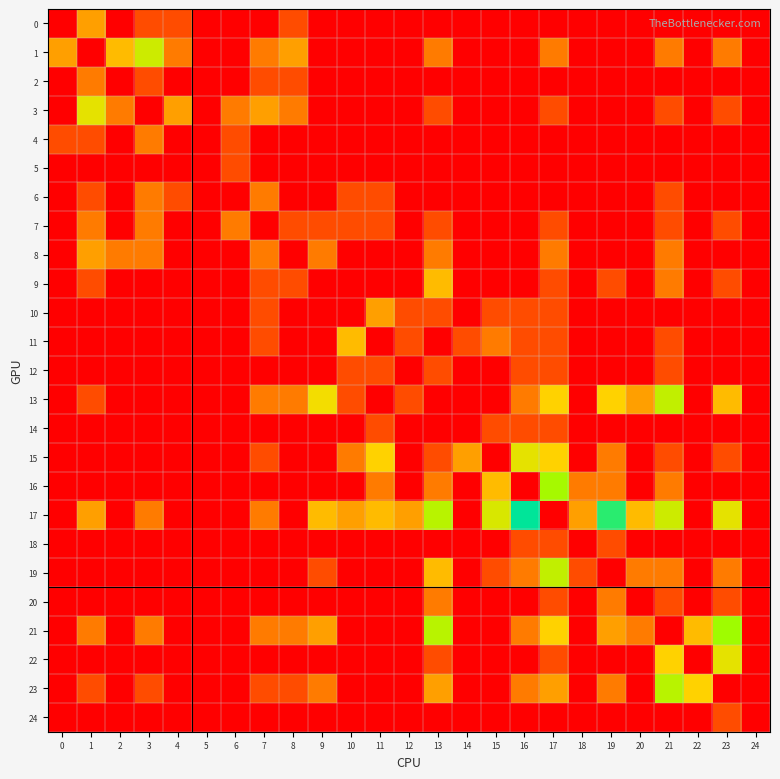

Reading right to left, extract all data points from this chart.

0: 24=0.0	23=0.0	22=0.0	21=0.0	20=0.0	19=0.0	18=0.0	17=0.0	16=0.0	15=0.0	14=0.0	13=0.0	12=0.0	11=0.0	10=0.0	9=0.0	8=0.7	7=0.0	6=0.0	5=0.0	4=0.7	3=0.7	2=0.0	1=1.4	0=0.0
1: 24=0.0	23=1.1	22=0.0	21=1.1	20=0.0	19=0.0	18=0.0	17=1.1	16=0.0	15=0.0	14=0.0	13=1.1	12=0.0	11=0.0	10=0.0	9=0.0	8=1.4	7=1.1	6=0.0	5=0.0	4=1.1	3=2.3	2=1.6	1=0.0	0=1.4
2: 24=0.0	23=0.0	22=0.0	21=0.0	20=0.0	19=0.0	18=0.0	17=0.0	16=0.0	15=0.0	14=0.0	13=0.0	12=0.0	11=0.0	10=0.0	9=0.0	8=0.7	7=0.7	6=0.0	5=0.0	4=0.0	3=0.7	2=0.0	1=1.1	0=0.0
3: 24=0.0	23=0.7	22=0.0	21=0.7	20=0.0	19=0.0	18=0.0	17=0.7	16=0.0	15=0.0	14=0.0	13=0.7	12=0.0	11=0.0	10=0.0	9=0.0	8=1.1	7=1.4	6=1.1	5=0.0	4=1.4	3=0.0	2=1.1	1=2.1	0=0.0
4: 24=0.0	23=0.0	22=0.0	21=0.0	20=0.0	19=0.0	18=0.0	17=0.0	16=0.0	15=0.0	14=0.0	13=0.0	12=0.0	11=0.0	10=0.0	9=0.0	8=0.0	7=0.0	6=0.7	5=0.0	4=0.0	3=1.1	2=0.0	1=0.7	0=0.7
5: 24=0.0	23=0.0	22=0.0	21=0.0	20=0.0	19=0.0	18=0.0	17=0.0	16=0.0	15=0.0	14=0.0	13=0.0	12=0.0	11=0.0	10=0.0	9=0.0	8=0.0	7=0.0	6=0.7	5=0.0	4=0.0	3=0.0	2=0.0	1=0.0	0=0.0
6: 24=0.0	23=0.0	22=0.0	21=0.7	20=0.0	19=0.0	18=0.0	17=0.0	16=0.0	15=0.0	14=0.0	13=0.0	12=0.0	11=0.7	10=0.7	9=0.0	8=0.0	7=1.1	6=0.0	5=0.0	4=0.7	3=1.1	2=0.0	1=0.7	0=0.0
7: 24=0.0	23=0.7	22=0.0	21=0.7	20=0.0	19=0.0	18=0.0	17=0.7	16=0.0	15=0.0	14=0.0	13=0.7	12=0.0	11=0.7	10=0.7	9=0.7	8=0.7	7=0.0	6=1.1	5=0.0	4=0.0	3=1.1	2=0.0	1=1.1	0=0.0
8: 24=0.0	23=0.0	22=0.0	21=1.1	20=0.0	19=0.0	18=0.0	17=1.1	16=0.0	15=0.0	14=0.0	13=1.1	12=0.0	11=0.0	10=0.0	9=1.1	8=0.0	7=1.1	6=0.0	5=0.0	4=0.0	3=1.1	2=1.1	1=1.4	0=0.0
9: 24=0.0	23=0.7	22=0.0	21=1.1	20=0.0	19=0.7	18=0.0	17=0.7	16=0.0	15=0.0	14=0.0	13=1.6	12=0.0	11=0.0	10=0.0	9=0.0	8=0.7	7=0.7	6=0.0	5=0.0	4=0.0	3=0.0	2=0.0	1=0.7	0=0.0
10: 24=0.0	23=0.0	22=0.0	21=0.0	20=0.0	19=0.0	18=0.0	17=0.7	16=0.7	15=0.7	14=0.0	13=0.7	12=0.7	11=1.4	10=0.0	9=0.0	8=0.0	7=0.7	6=0.0	5=0.0	4=0.0	3=0.0	2=0.0	1=0.0	0=0.0
11: 24=0.0	23=0.0	22=0.0	21=0.7	20=0.0	19=0.0	18=0.0	17=0.7	16=0.7	15=1.1	14=0.7	13=0.0	12=0.7	11=0.0	10=1.6	9=0.0	8=0.0	7=0.7	6=0.0	5=0.0	4=0.0	3=0.0	2=0.0	1=0.0	0=0.0
12: 24=0.0	23=0.0	22=0.0	21=0.7	20=0.0	19=0.0	18=0.0	17=0.7	16=0.7	15=0.0	14=0.0	13=0.7	12=0.0	11=0.7	10=0.7	9=0.0	8=0.0	7=0.0	6=0.0	5=0.0	4=0.0	3=0.0	2=0.0	1=0.0	0=0.0
13: 24=0.0	23=1.6	22=0.0	21=2.4	20=1.4	19=1.8	18=0.0	17=1.8	16=1.1	15=0.0	14=0.0	13=0.0	12=0.7	11=0.0	10=0.7	9=1.9	8=1.1	7=1.1	6=0.0	5=0.0	4=0.0	3=0.0	2=0.0	1=0.7	0=0.0
14: 24=0.0	23=0.0	22=0.0	21=0.0	20=0.0	19=0.0	18=0.0	17=0.7	16=0.7	15=0.7	14=0.0	13=0.0	12=0.0	11=0.7	10=0.0	9=0.0	8=0.0	7=0.0	6=0.0	5=0.0	4=0.0	3=0.0	2=0.0	1=0.0	0=0.0
15: 24=0.0	23=0.7	22=0.0	21=0.7	20=0.0	19=1.1	18=0.0	17=1.8	16=2.1	15=0.0	14=1.4	13=0.7	12=0.0	11=1.8	10=1.1	9=0.0	8=0.0	7=0.7	6=0.0	5=0.0	4=0.0	3=0.0	2=0.0	1=0.0	0=0.0
16: 24=0.0	23=0.0	22=0.0	21=1.1	20=0.0	19=1.1	18=1.1	17=2.6	16=0.0	15=1.6	14=0.0	13=1.1	12=0.0	11=1.1	10=0.0	9=0.0	8=0.0	7=0.0	6=0.0	5=0.0	4=0.0	3=0.0	2=0.0	1=0.0	0=0.0
17: 24=0.0	23=2.1	22=0.0	21=2.3	20=1.6	19=3.4	18=1.4	17=0.0	16=3.7	15=2.2	14=0.0	13=2.5	12=1.4	11=1.6	10=1.4	9=1.6	8=0.0	7=1.1	6=0.0	5=0.0	4=0.0	3=1.1	2=0.0	1=1.4	0=0.0
18: 24=0.0	23=0.0	22=0.0	21=0.0	20=0.0	19=0.7	18=0.0	17=0.7	16=0.7	15=0.0	14=0.0	13=0.0	12=0.0	11=0.0	10=0.0	9=0.0	8=0.0	7=0.0	6=0.0	5=0.0	4=0.0	3=0.0	2=0.0	1=0.0	0=0.0
19: 24=0.0	23=1.1	22=0.0	21=1.1	20=1.1	19=0.0	18=0.7	17=2.4	16=1.1	15=0.7	14=0.0	13=1.6	12=0.0	11=0.0	10=0.0	9=0.7	8=0.0	7=0.0	6=0.0	5=0.0	4=0.0	3=0.0	2=0.0	1=0.0	0=0.0
20: 24=0.0	23=0.7	22=0.0	21=0.7	20=0.0	19=1.1	18=0.0	17=0.7	16=0.0	15=0.0	14=0.0	13=1.1	12=0.0	11=0.0	10=0.0	9=0.0	8=0.0	7=0.0	6=0.0	5=0.0	4=0.0	3=0.0	2=0.0	1=0.0	0=0.0
21: 24=0.0	23=2.7	22=1.6	21=0.0	20=1.1	19=1.4	18=0.0	17=1.8	16=1.1	15=0.0	14=0.0	13=2.5	12=0.0	11=0.0	10=0.0	9=1.4	8=1.1	7=1.1	6=0.0	5=0.0	4=0.0	3=1.1	2=0.0	1=1.1	0=0.0
22: 24=0.0	23=2.1	22=0.0	21=1.8	20=0.0	19=0.0	18=0.0	17=0.7	16=0.0	15=0.0	14=0.0	13=0.7	12=0.0	11=0.0	10=0.0	9=0.0	8=0.0	7=0.0	6=0.0	5=0.0	4=0.0	3=0.0	2=0.0	1=0.0	0=0.0
23: 24=0.0	23=0.0	22=1.8	21=2.5	20=0.0	19=1.1	18=0.0	17=1.4	16=1.1	15=0.0	14=0.0	13=1.4	12=0.0	11=0.0	10=0.0	9=1.1	8=0.7	7=0.7	6=0.0	5=0.0	4=0.0	3=0.7	2=0.0	1=0.7	0=0.0
24: 24=0.0	23=0.7	22=0.0	21=0.0	20=0.0	19=0.0	18=0.0	17=0.0	16=0.0	15=0.0	14=0.0	13=0.0	12=0.0	11=0.0	10=0.0	9=0.0	8=0.0	7=0.0	6=0.0	5=0.0	4=0.0	3=0.0	2=0.0	1=0.0	0=0.0